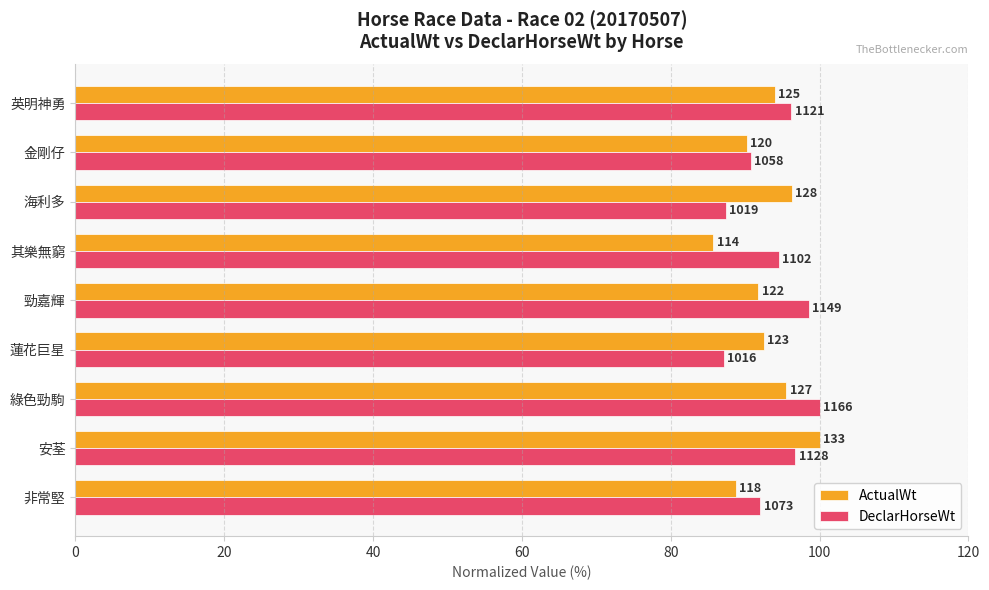

What is the average value of the DeclarHorseWt series?

93.7